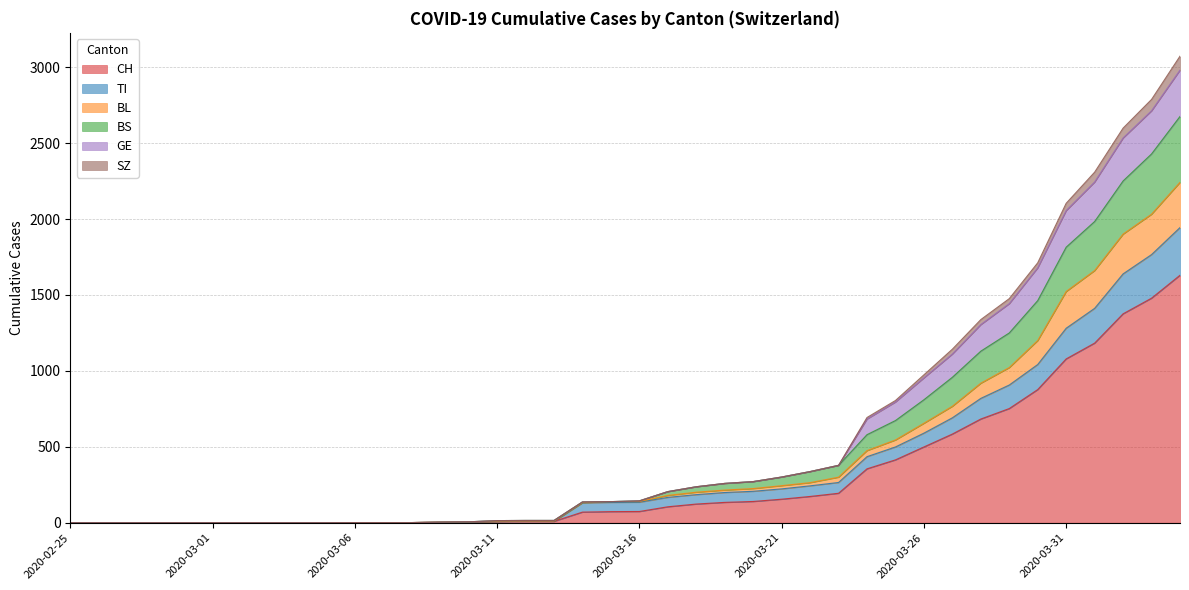

How many lines are shown in the chart?

6